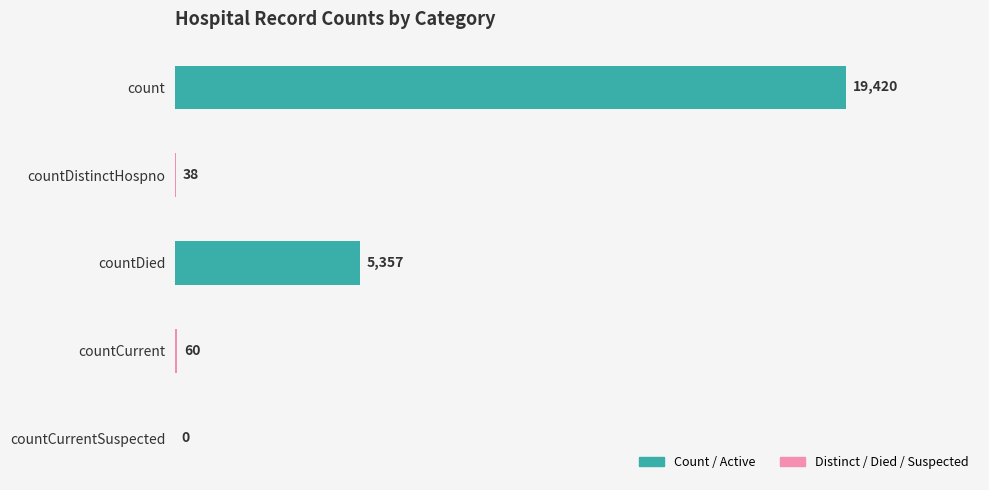

Reading top to bottom, transcribe all the data shown in this chart.

count=19420	countDistinctHospno=38	countDied=5357	countCurrent=60	countCurrentSuspected=0